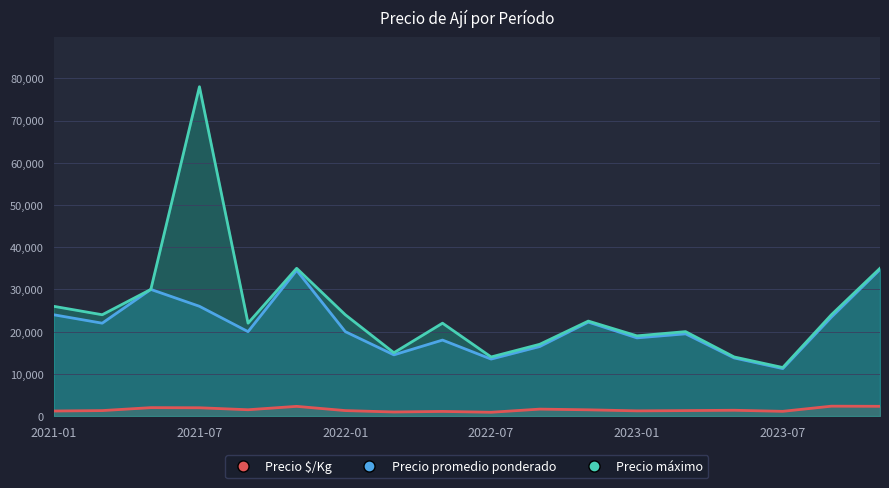

How many lines are shown in the chart?

3